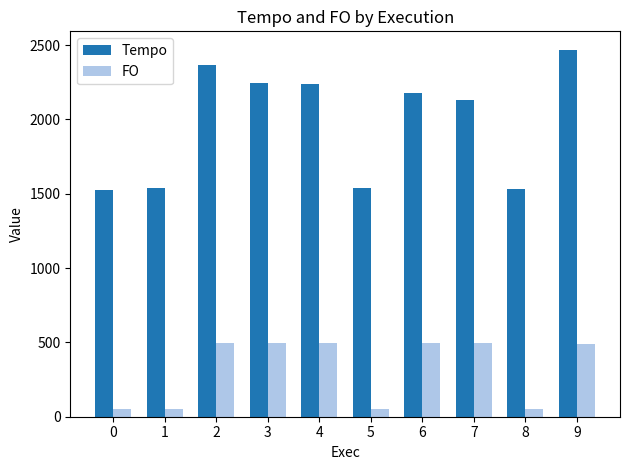

How many data points in FO are above 493?

5